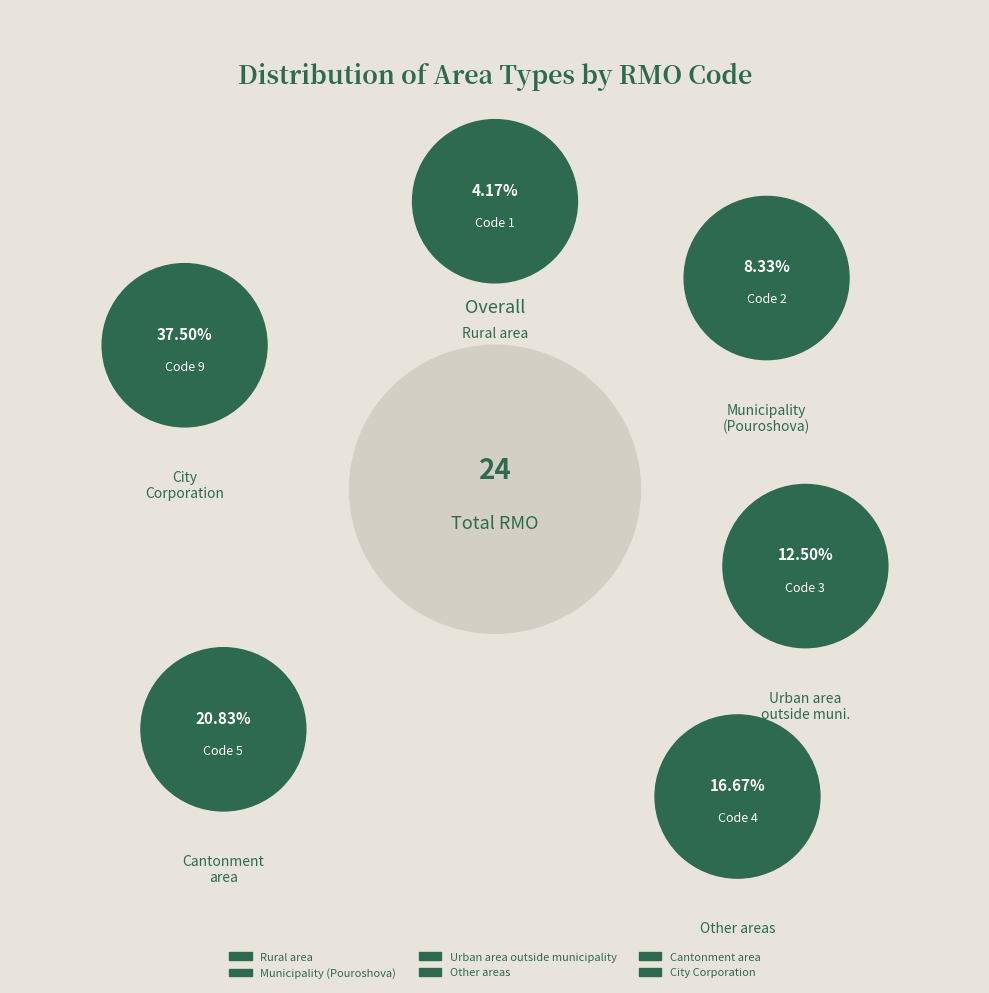

To the nearest percent, what is the combined percentage of Rural area and Other areas?

21%